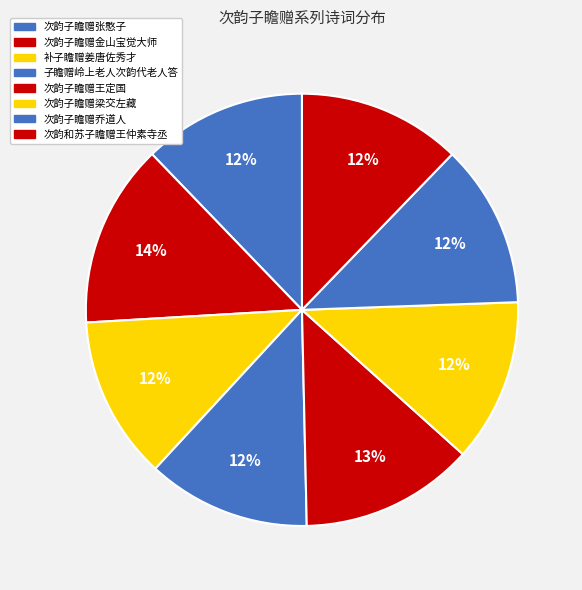

What is the total percentage of 次韵子瞻赠梁交左藏 and 次韵子瞻赠乔道人?

24.5%